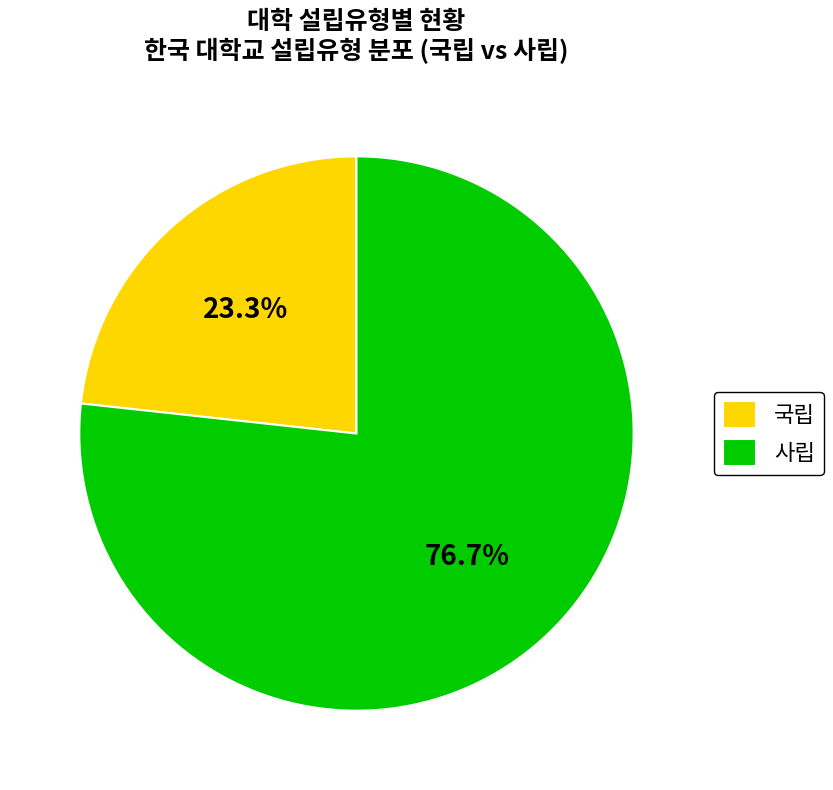

Is the sum of 사립 and 국립 greater than half?

Yes